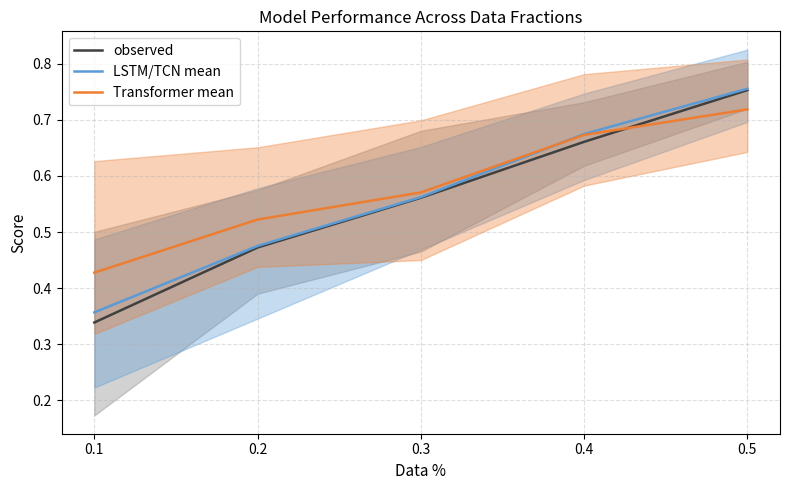

What is the value of the LSTM/TCN mean point at the 2nd from the left?

0.5